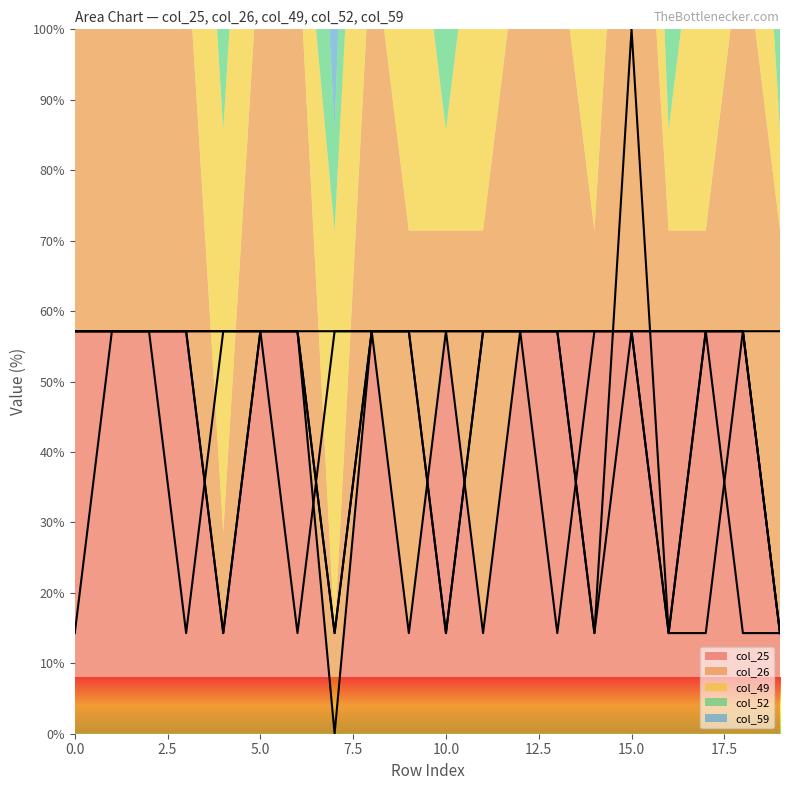

True or false: col_52 and col_26 cross at least once.

False